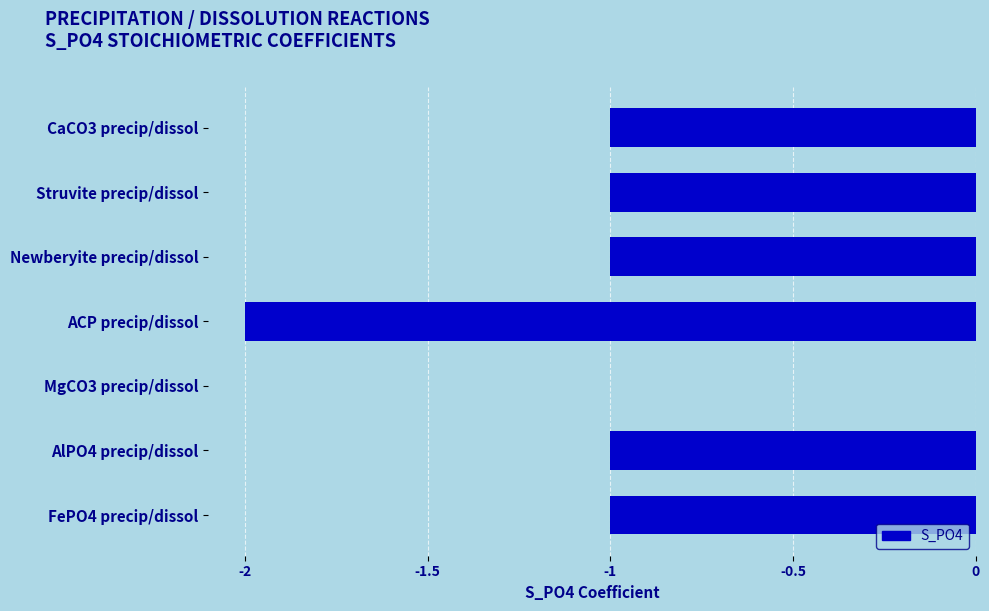

Which category has the highest value across all series?

MgCO3 precip/dissol